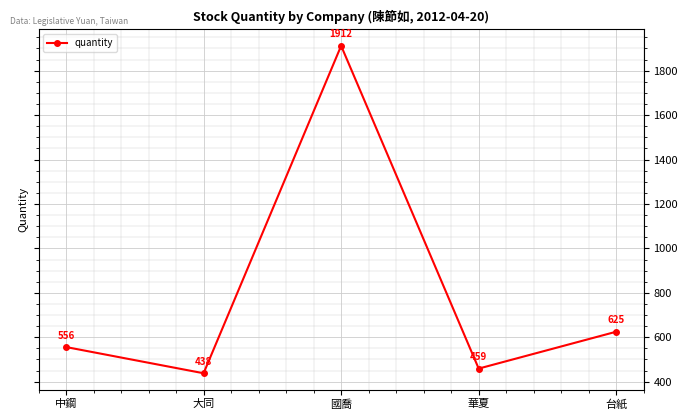

What is the greatest value displayed?

1912